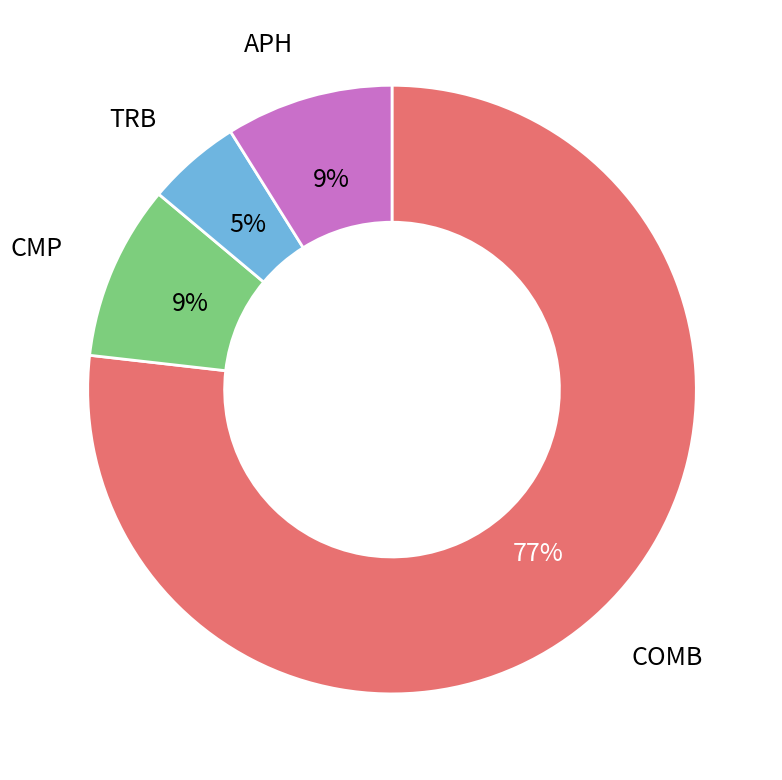

How many slices are in this pie chart?

4